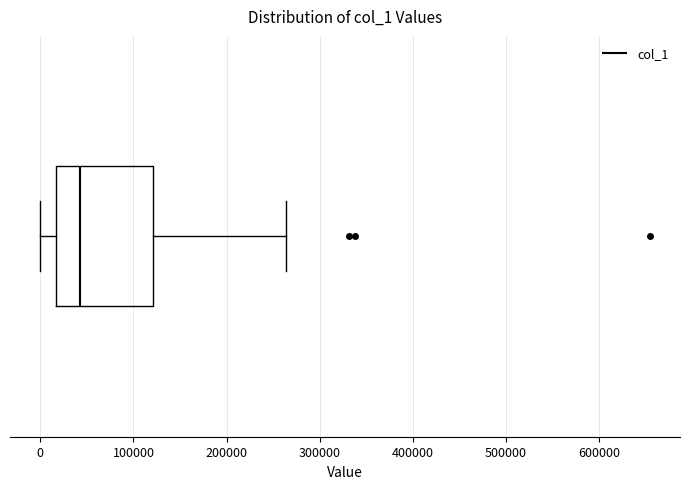

Read this box plot against the x-axis: the position of the median line, the range covered by the box, and the ends of both whiskers. The values are not printed on the chart, so give them approximately, as read against the axis.

median 40000, box 20000 to 120000, whiskers 0 to 260000